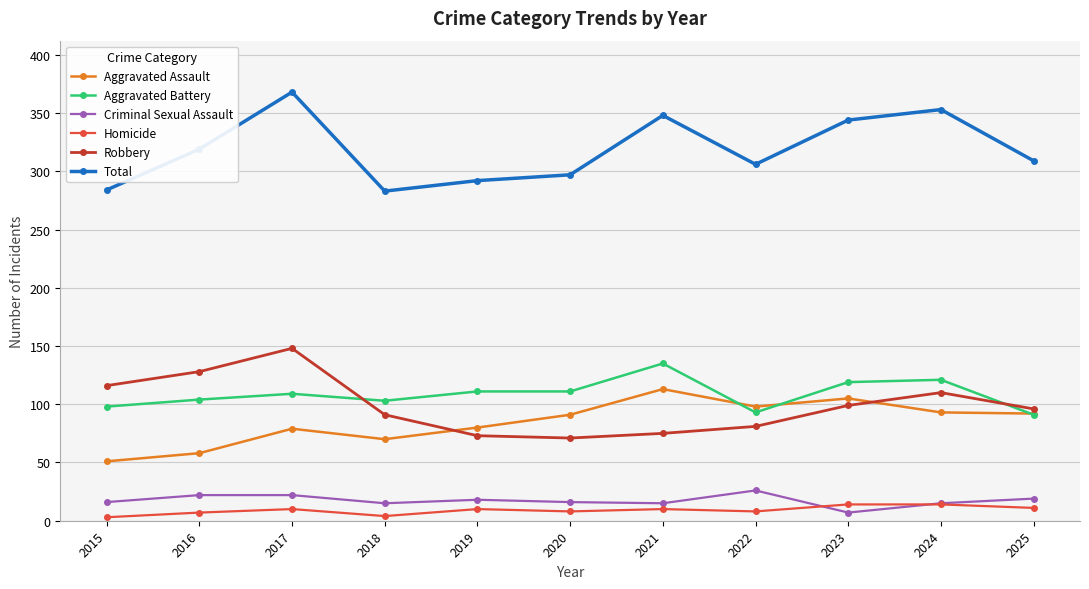

True or false: Criminal Sexual Assault has a value of 7 at 2023.

True